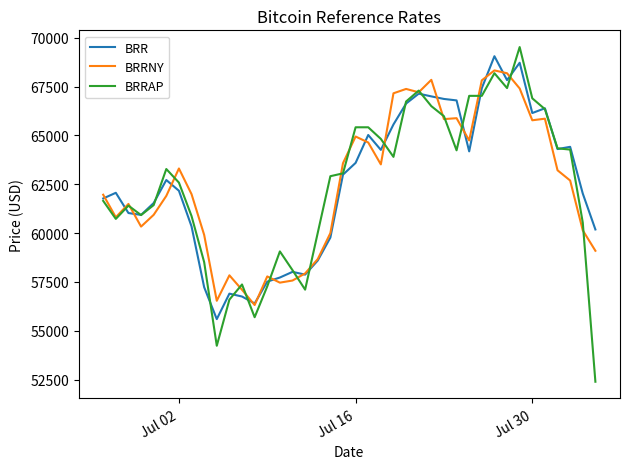

Which series ends up on top after the final intersection of BRR and BRRNY?

BRR